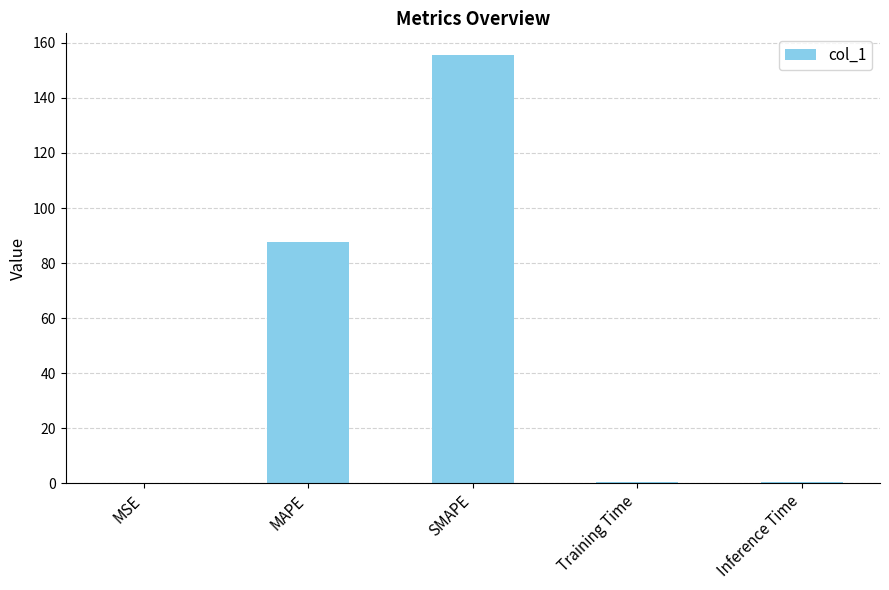

What is the greatest value displayed?

155.7